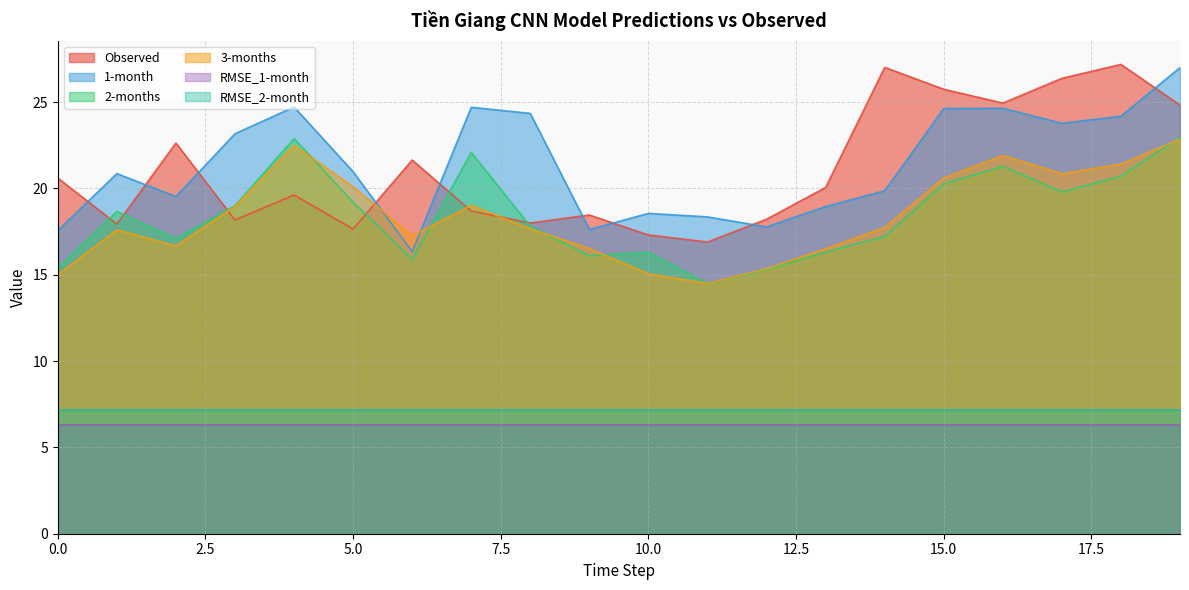

What is the sum of the 3-months values at 19 and 13?

39.4